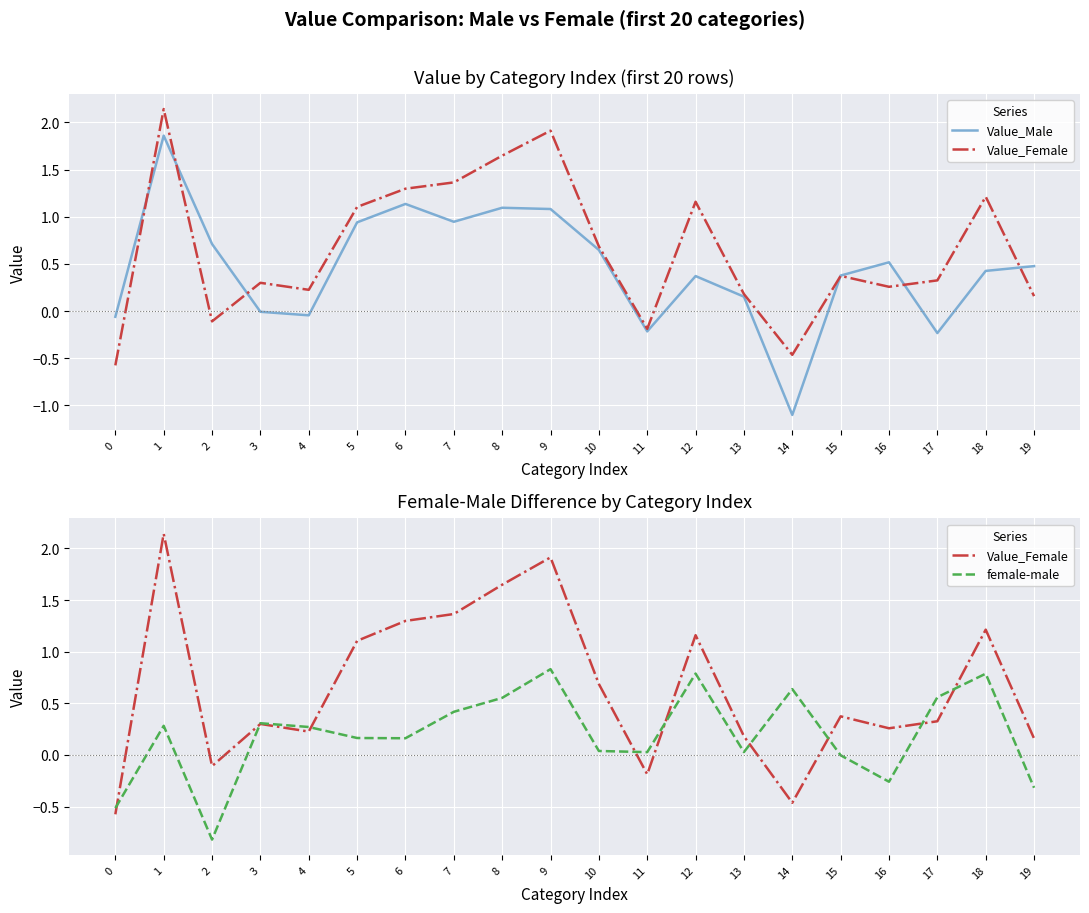

After their last crossing, which series has the higher values: female-male or Value_Female?

Value_Female